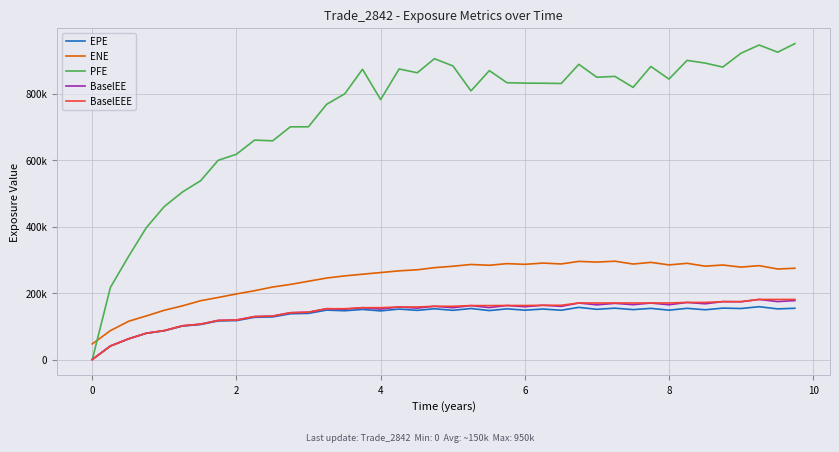

Does the chart display data point markers on the line(s)?

No